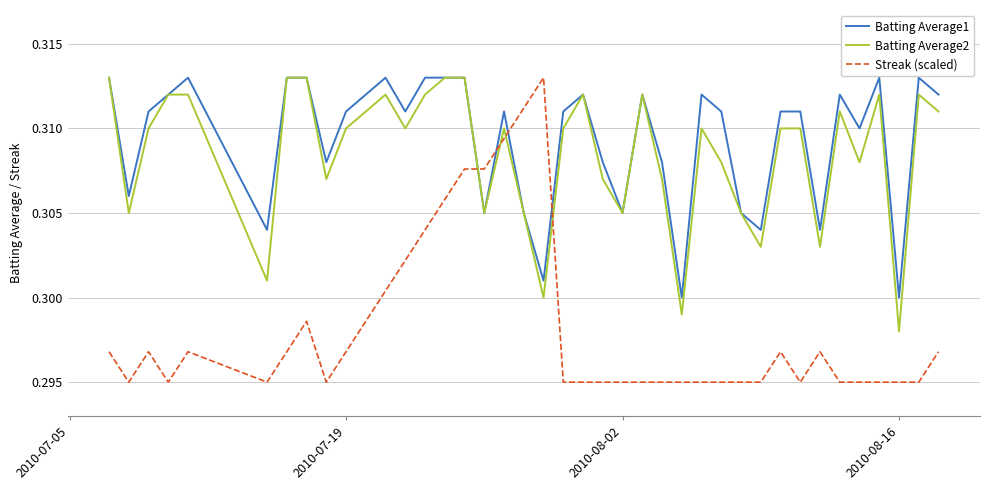

True or false: Streak (scaled) and Batting Average1 cross at least once.

True